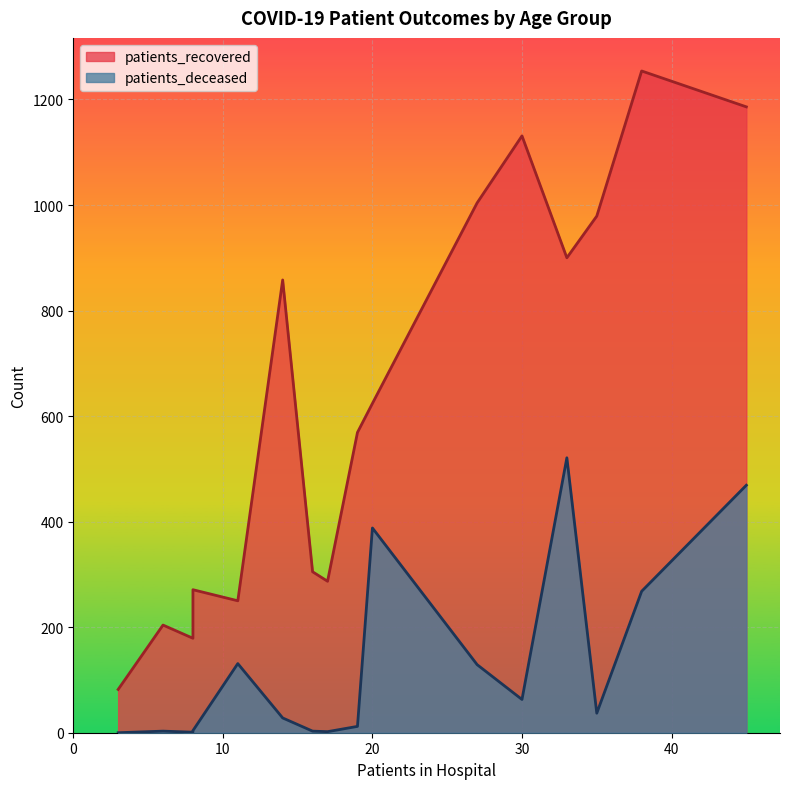

Does the chart display data point markers on the line(s)?

No